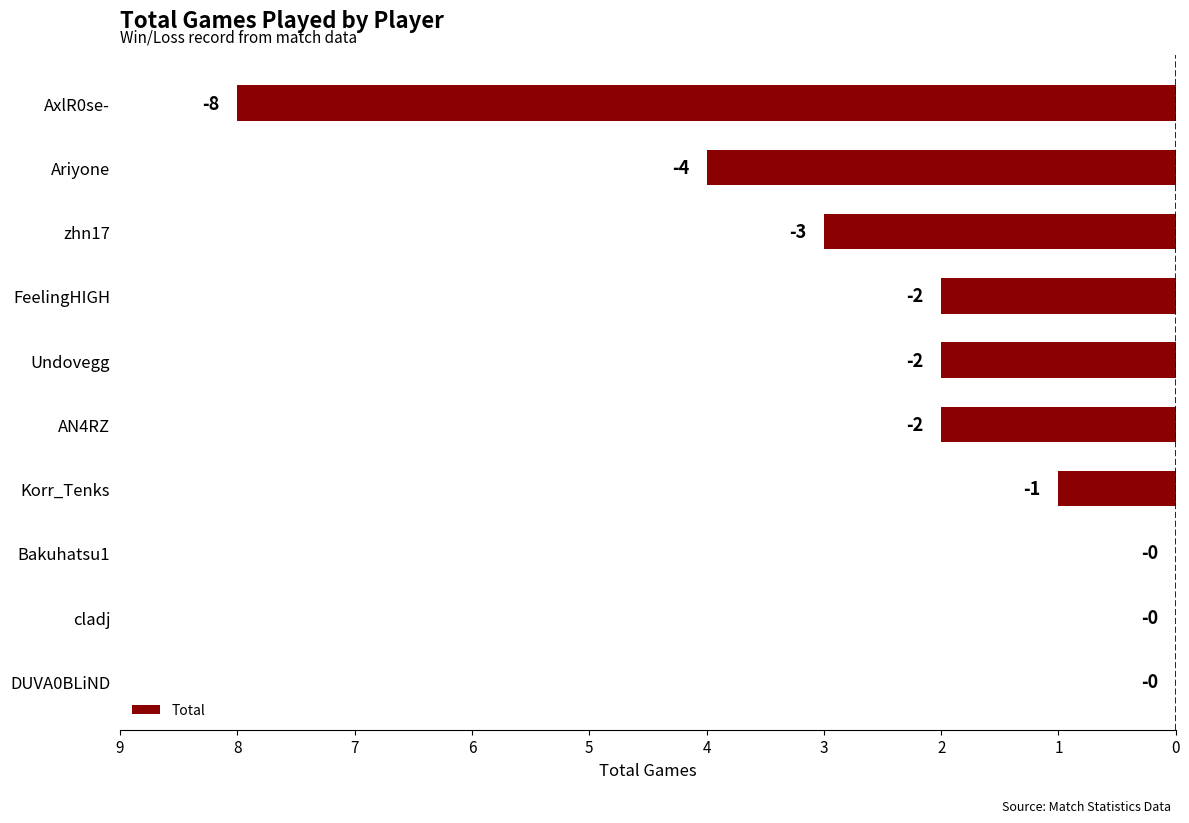

Count the values in the range -3 to 0.

8